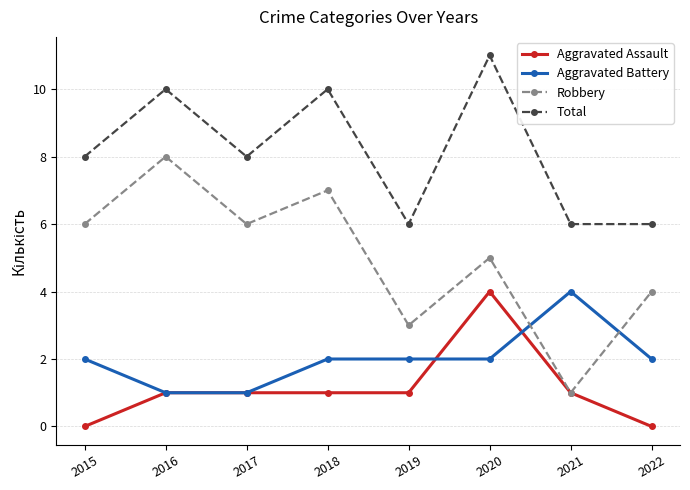

Rank the series at 2018 from highest to lowest value.

Total, Robbery, Aggravated Battery, Aggravated Assault